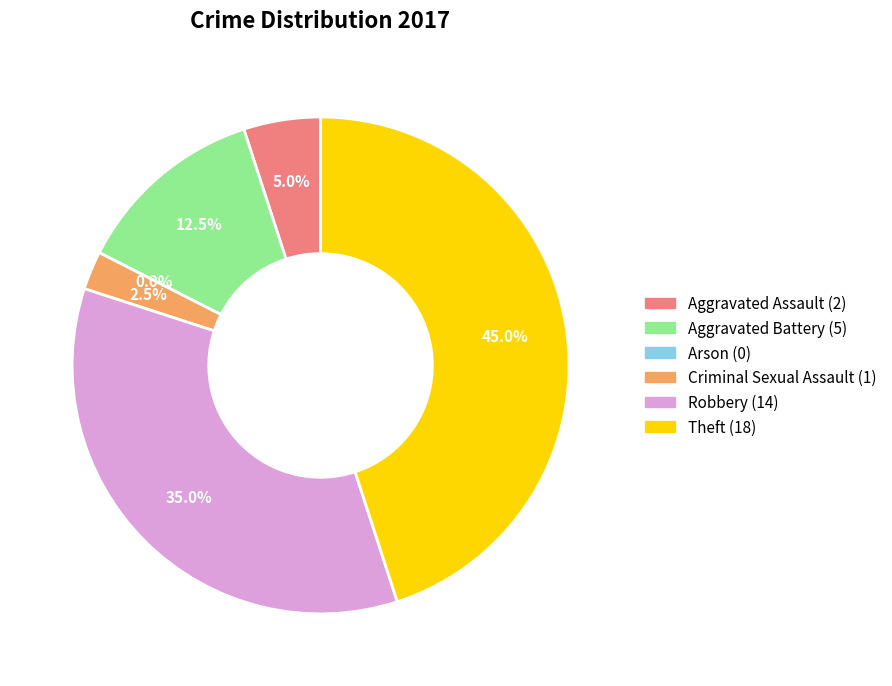

To the nearest percent, what is the difference between the largest and smallest slice percentages?

45%